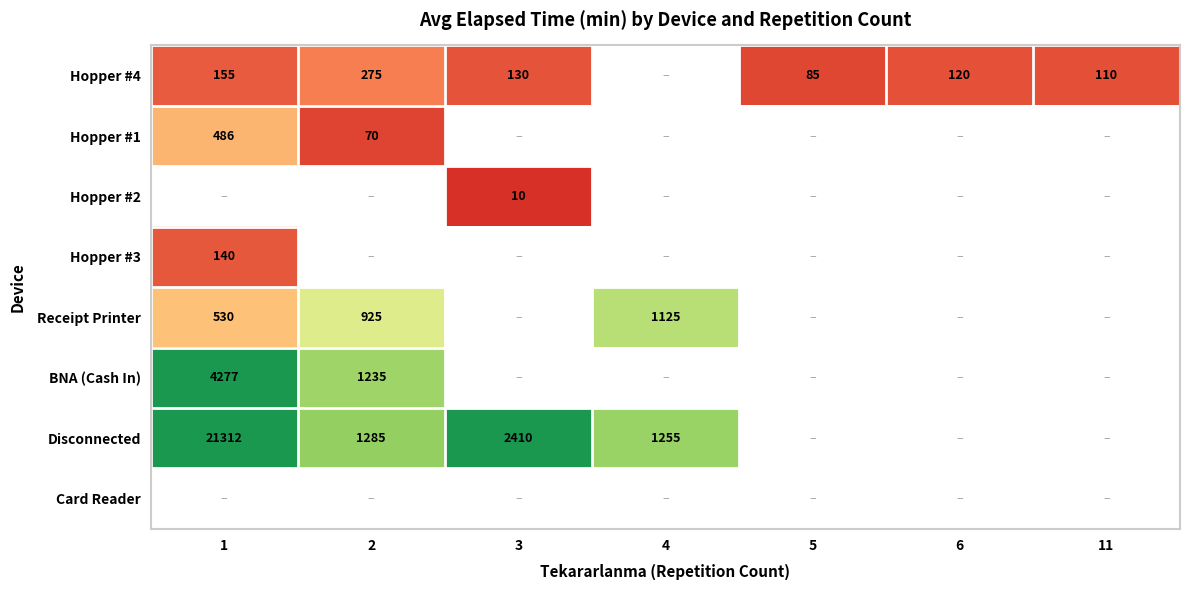

At how many categories does at least one series exceed 3845?

1